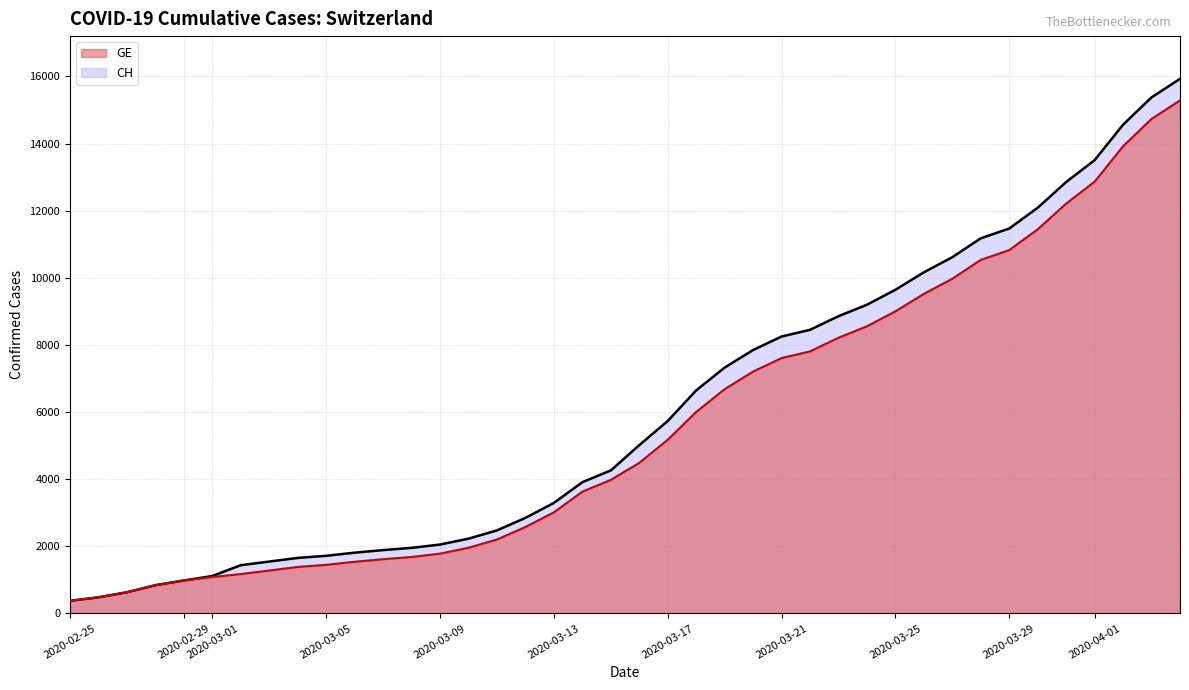

Between 2020-03-26 and 2020-03-03, which is larger?

2020-03-26